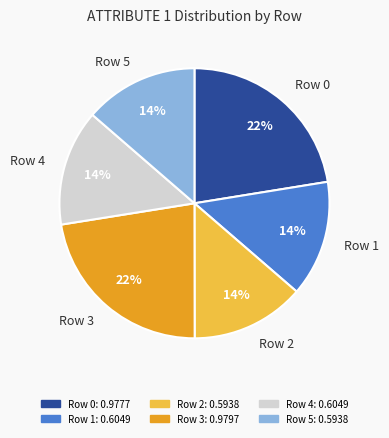

Is there any slice that represents more than half of the pie?

No